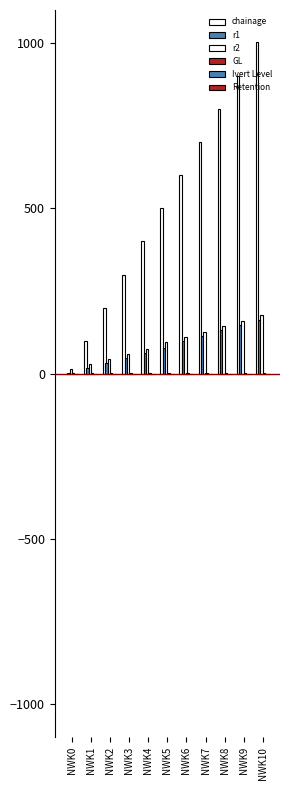

How many distinct data groups are displayed?

6